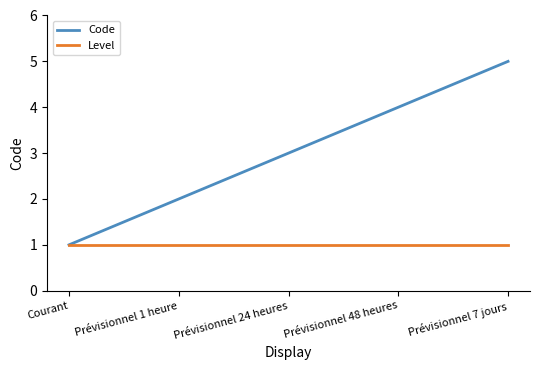

What is the total value across all series at Prévisionnel 24 heures?

4